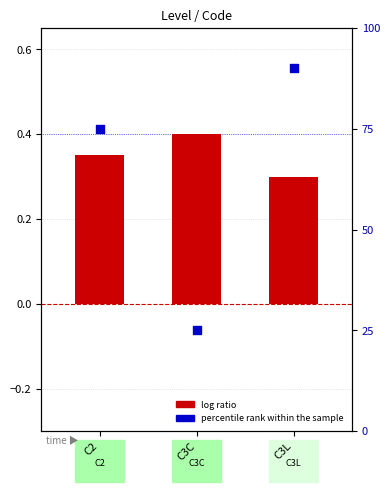

Which series contains the highest Y value?

percentile rank within the sample